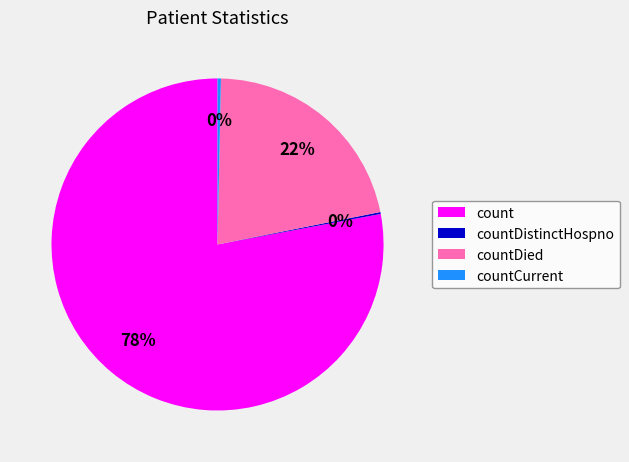

Which slice is the largest?

count